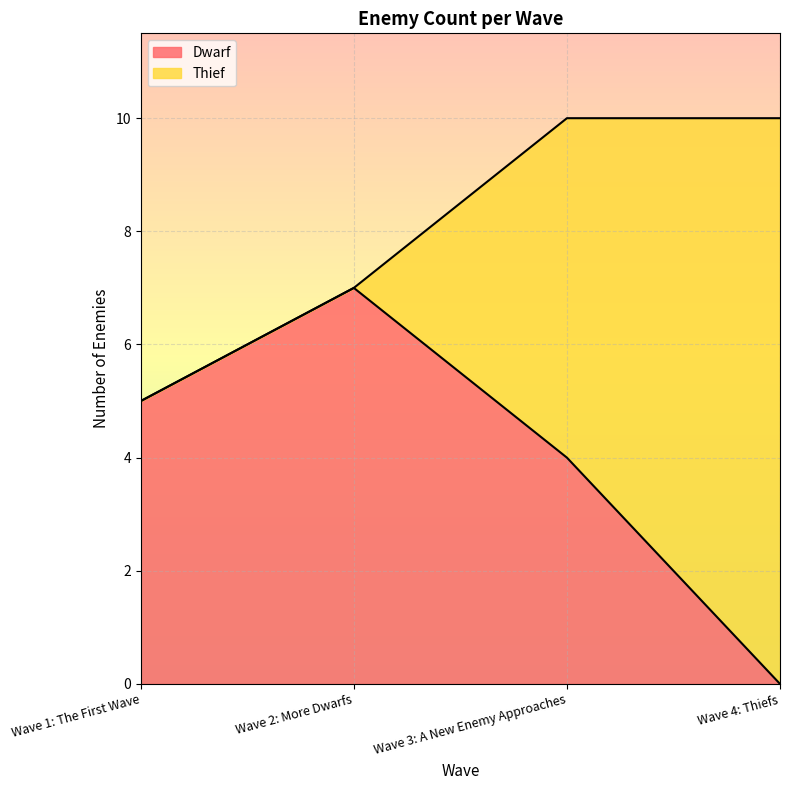

True or false: the data has more than 2 interior local peaks.

False